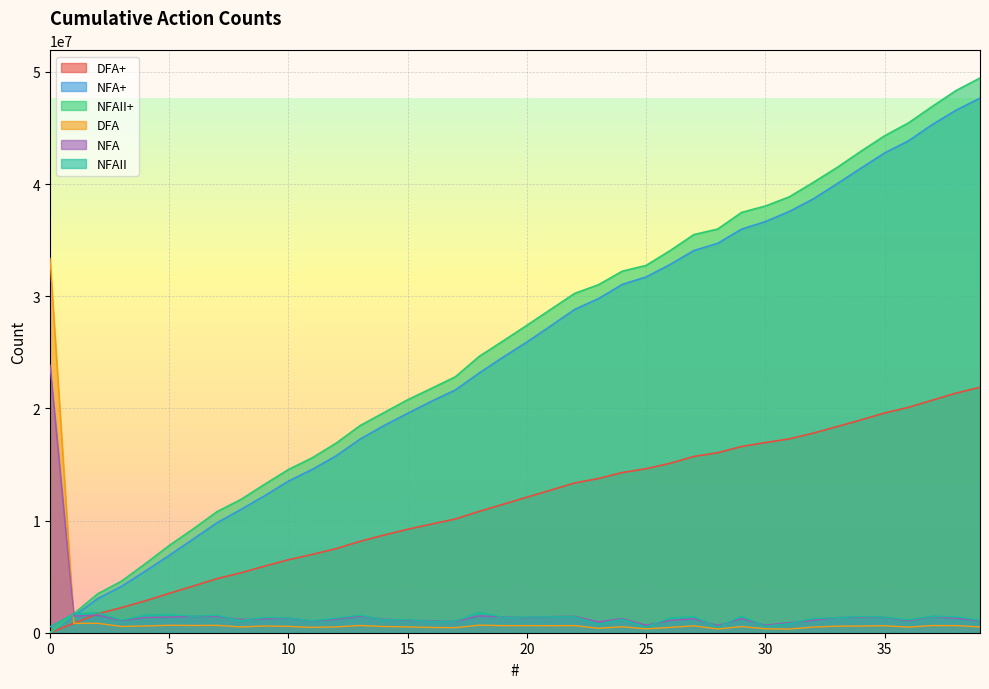

What is the value of the NFAII point at the 26th from the left?

515977